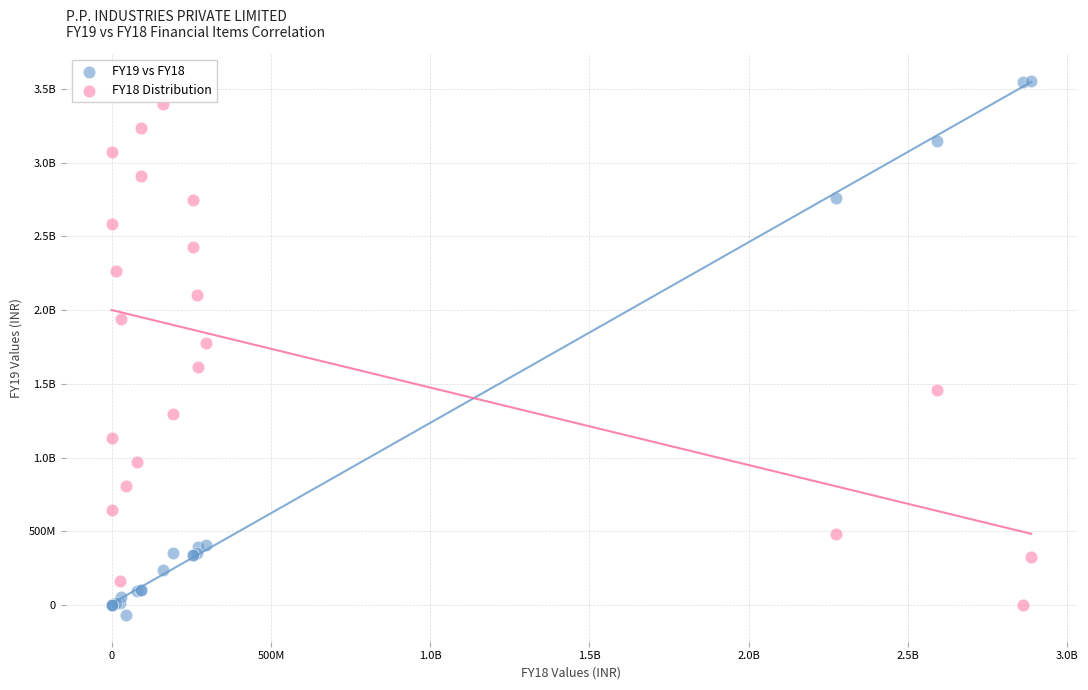

What are all the series names shown in the legend?

FY19 vs FY18, FY18 Distribution